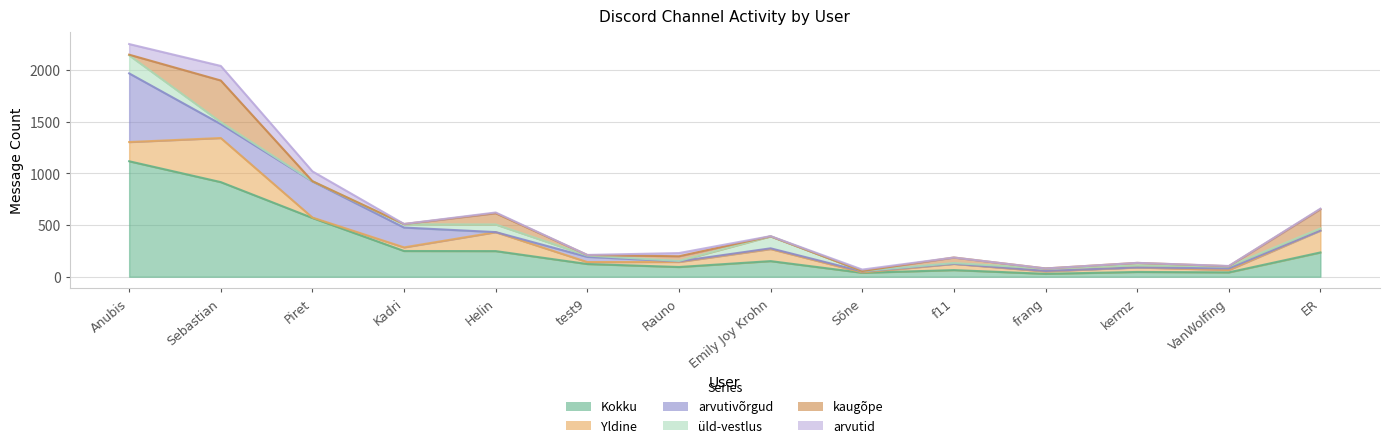

What is the difference between the second highest and second lowest values in the kaugõpe series?

187